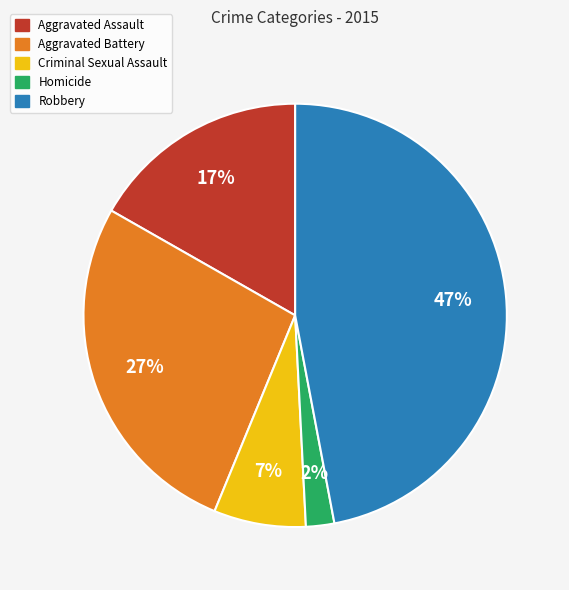

True or false: Robbery accounts for 34% of the total.

False